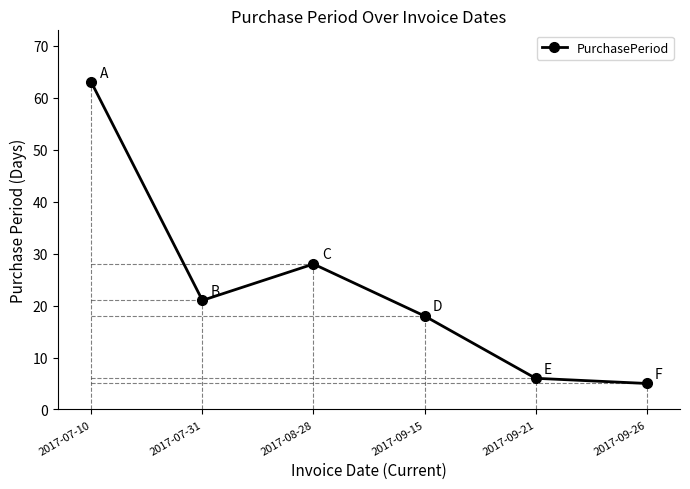

Rank the categories by value from highest to lowest.

2017-07-10, 2017-08-28, 2017-07-31, 2017-09-15, 2017-09-21, 2017-09-26